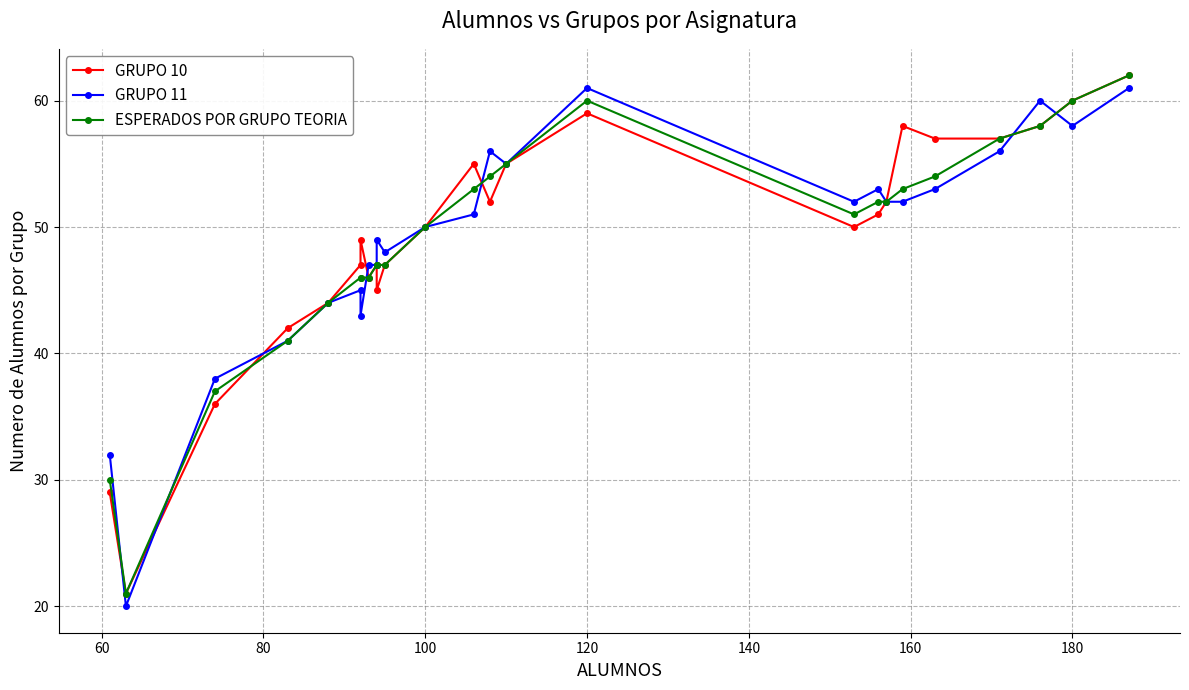

What is the approximate value of GRUPO 10 at 60?

21